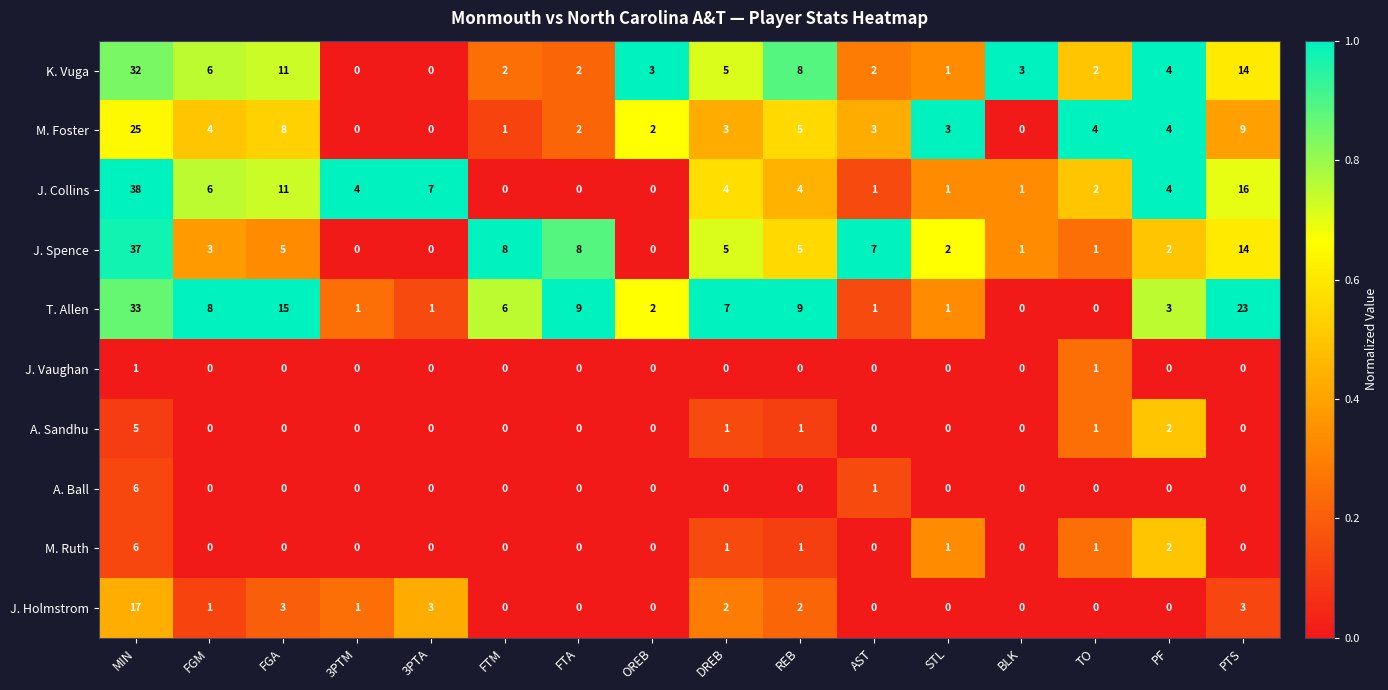

Which series changed the most between FGA and FTM?

J. Collins